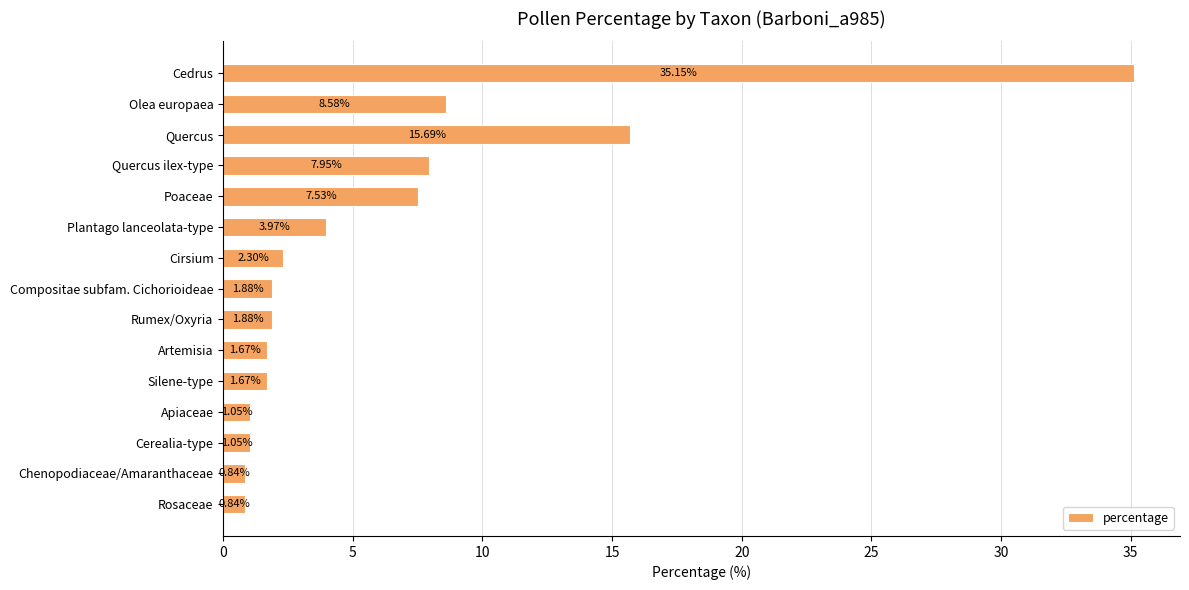

What is the sum of all values?

92.1